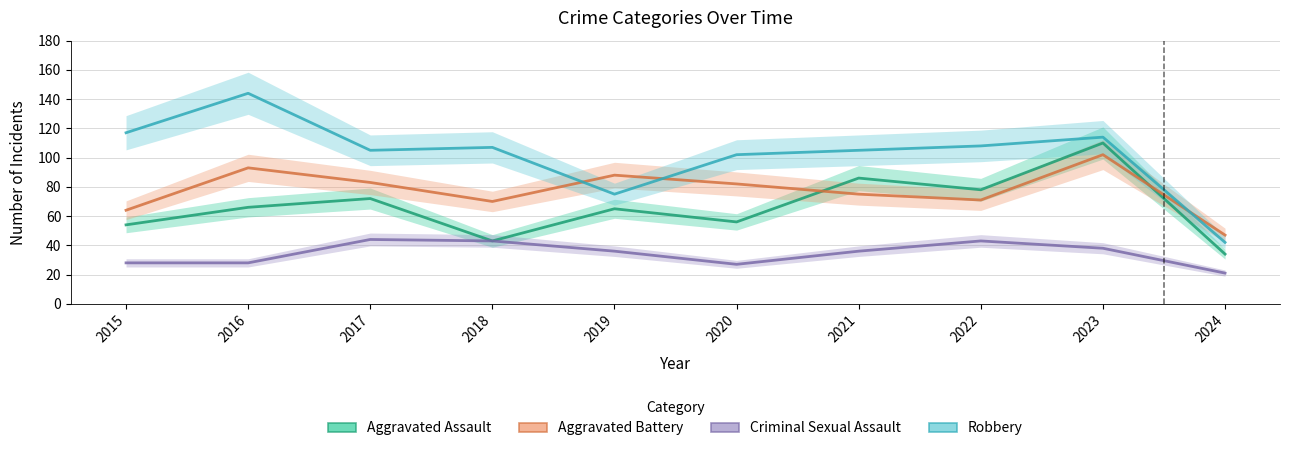

What value does the Robbery series have at 2017?

105